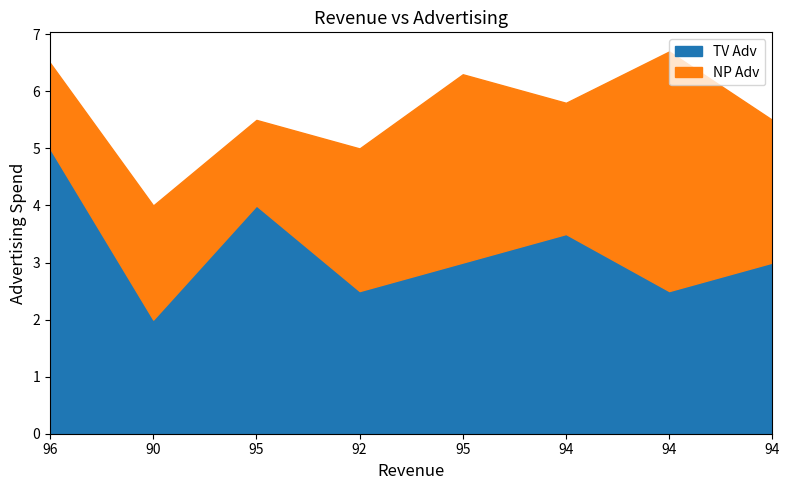

What is the label of the 3rd point from the right?

94